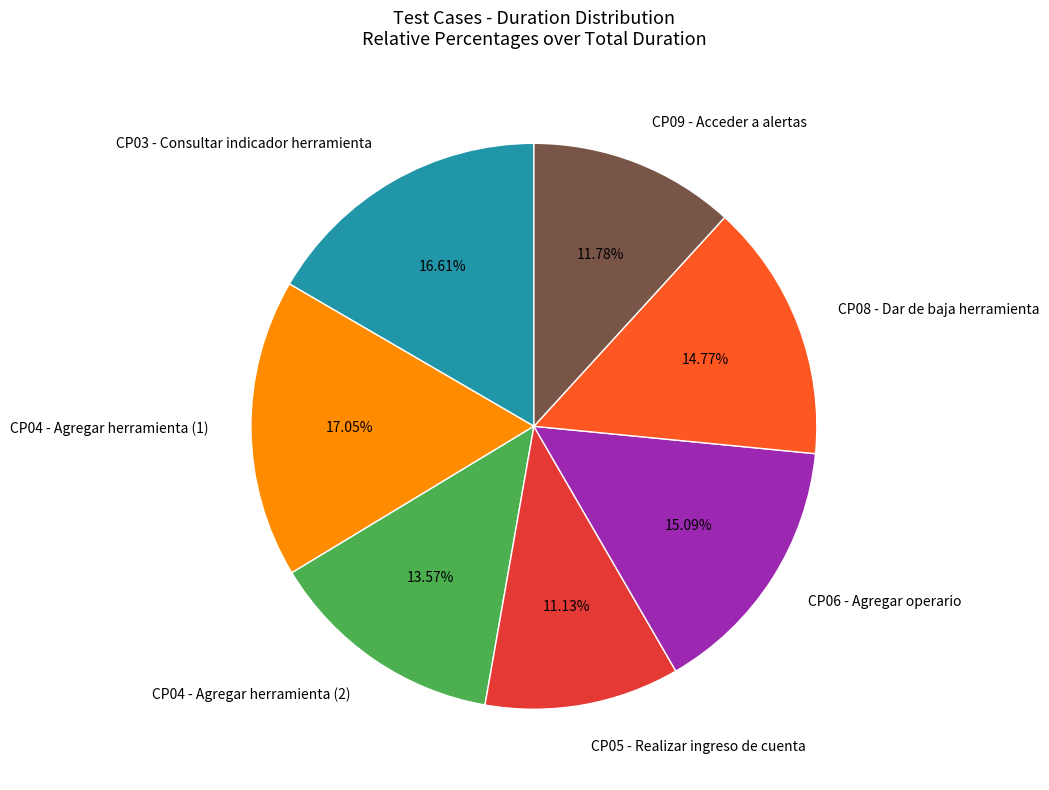

What is the ratio of the value at CP03 - Consultar indicador herramienta to the value at CP06 - Agregar operario?

1.1